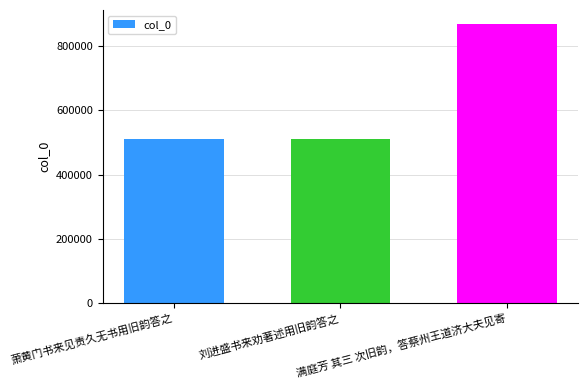

What is the ratio of the value at 刘进盛书来劝著述用旧韵答之 to the value at 萧黄门书来见责久无书用旧韵答之?

1.0